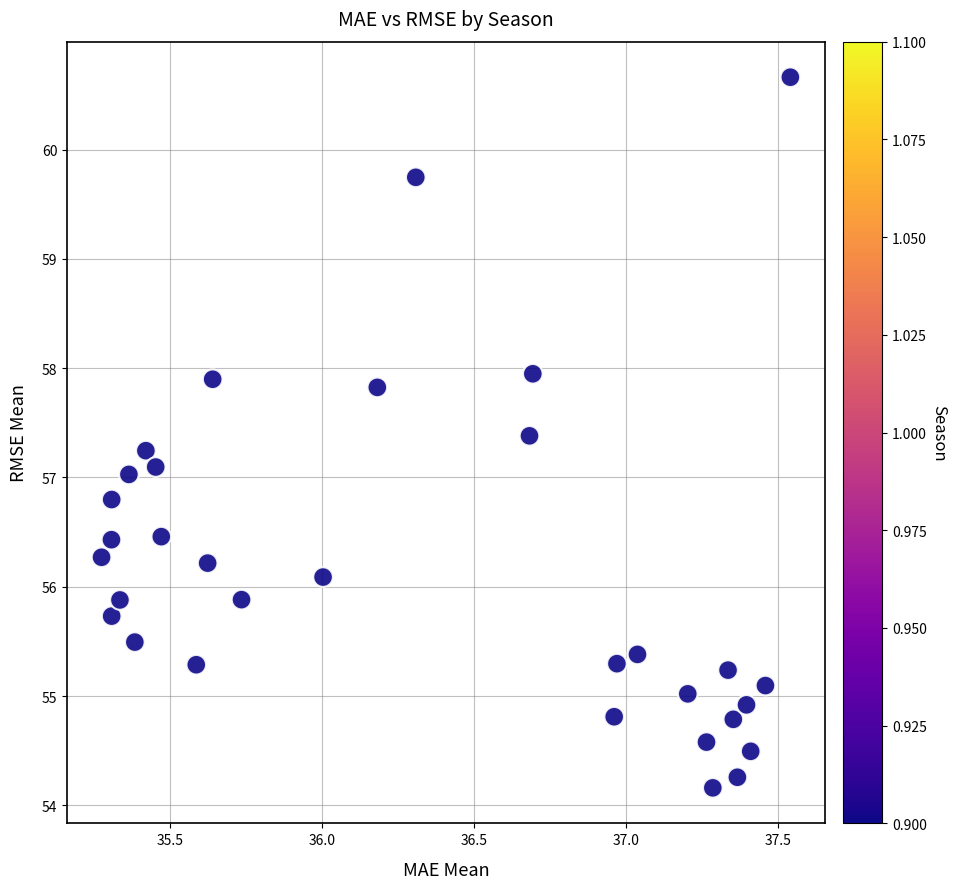

What is the range of X values (max minus min)?

2.3